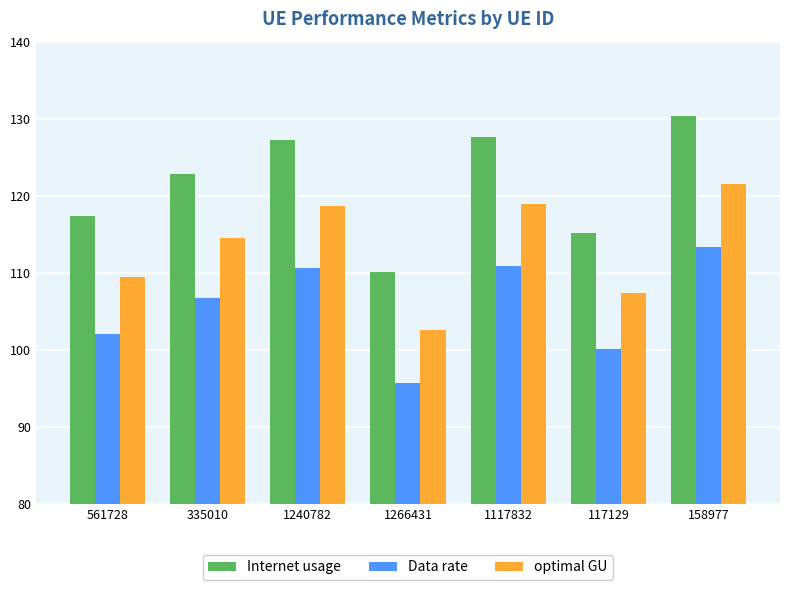

What is the spread (max minus min) of values at 158977?

17.1